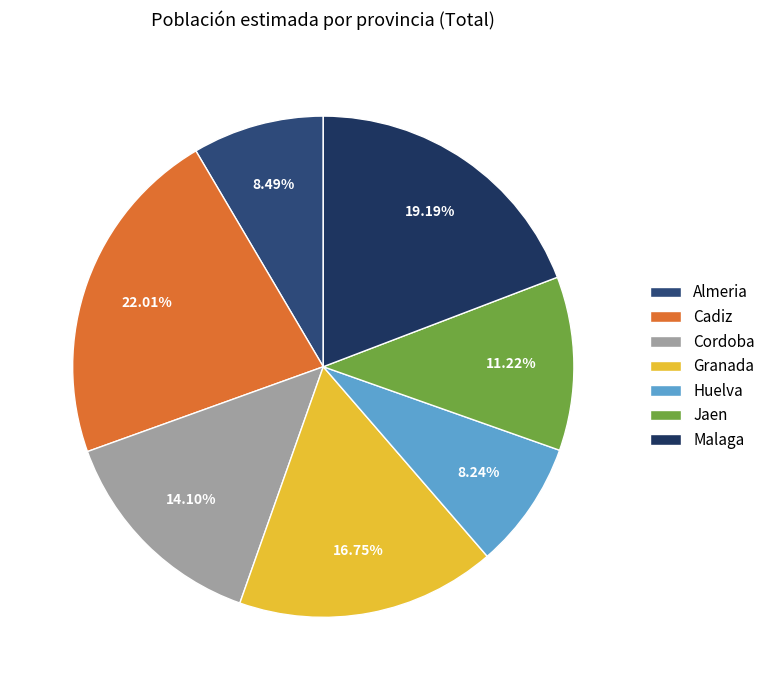

Does Jaen account for over 50% of the chart?

No